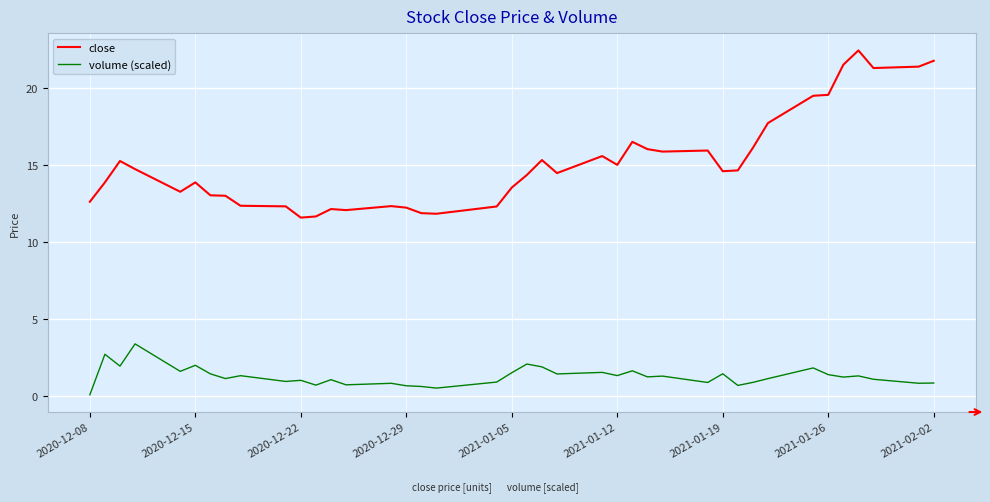

At how many categories does at least one series exceed 2?

40